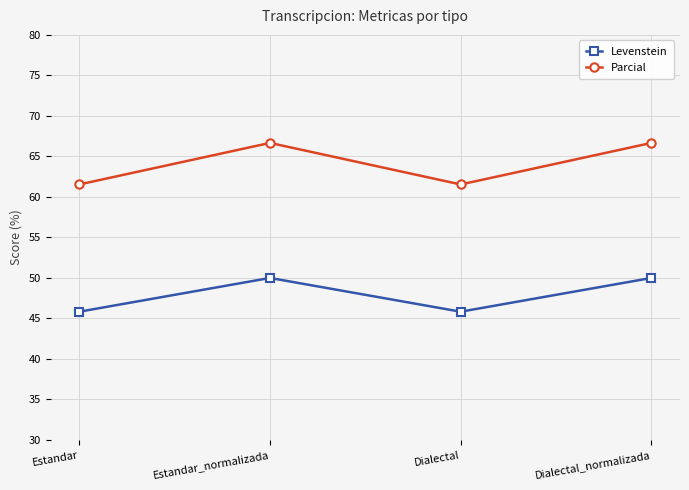

What are all the series names shown in the legend?

Levenstein, Parcial